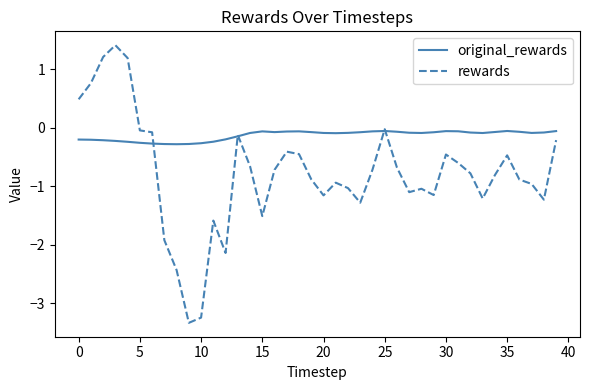

Which series has the widest spread of values?

rewards